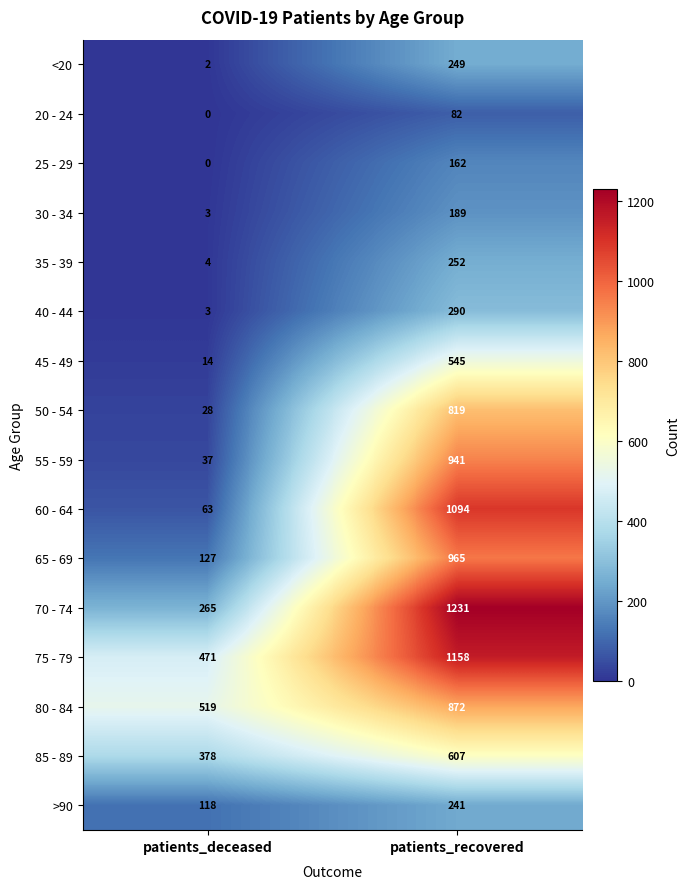

What is the total value across all series at patients_recovered?

9697